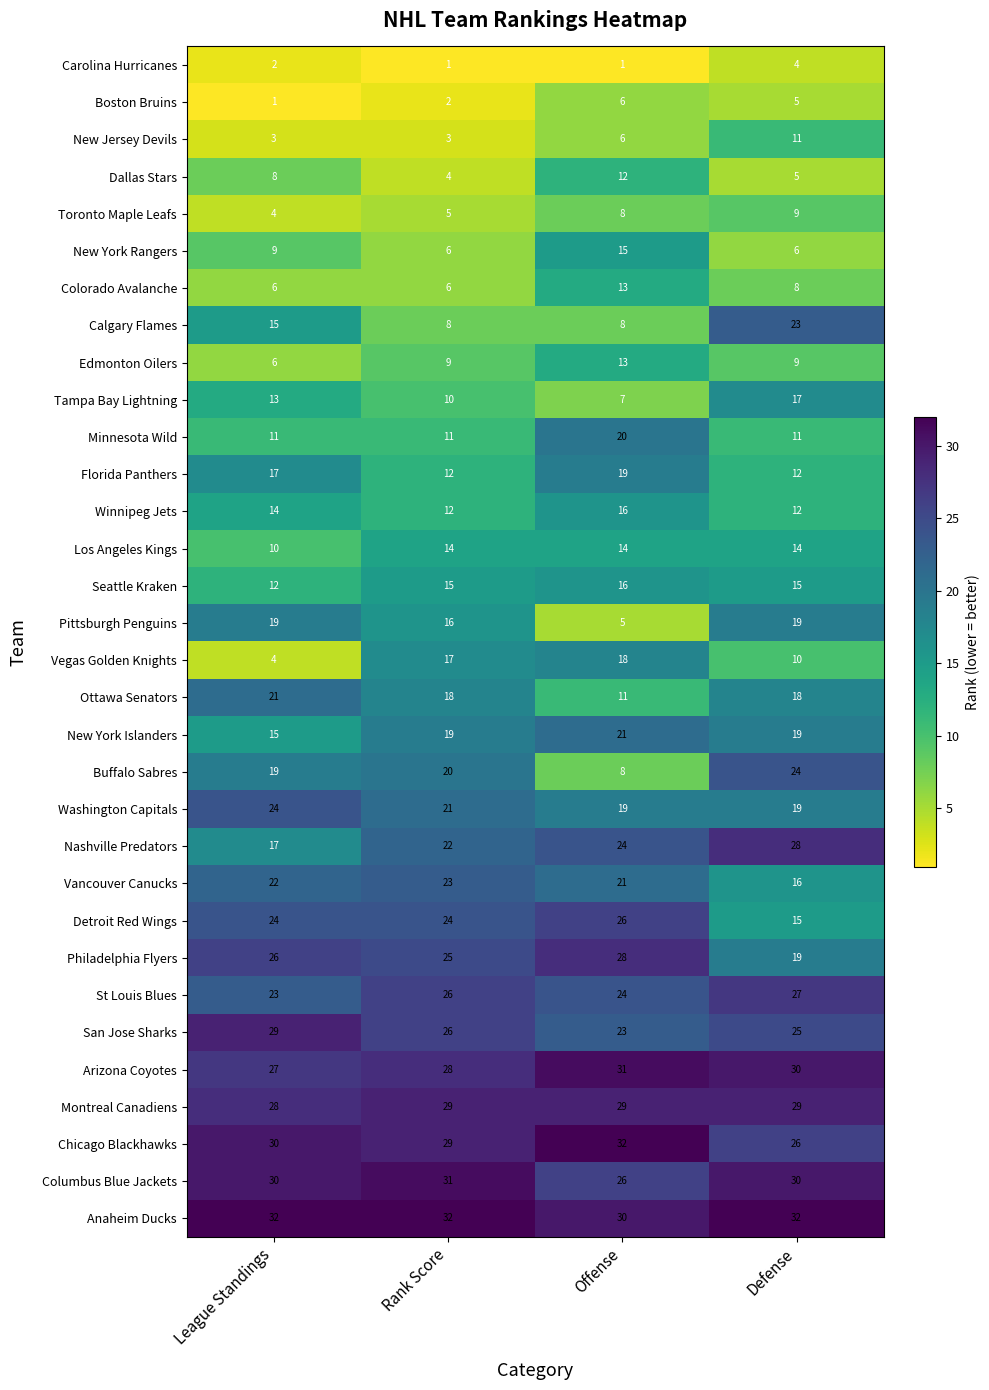

What is the difference between the Columbus Blue Jackets values at Rank Score and Offense?

5